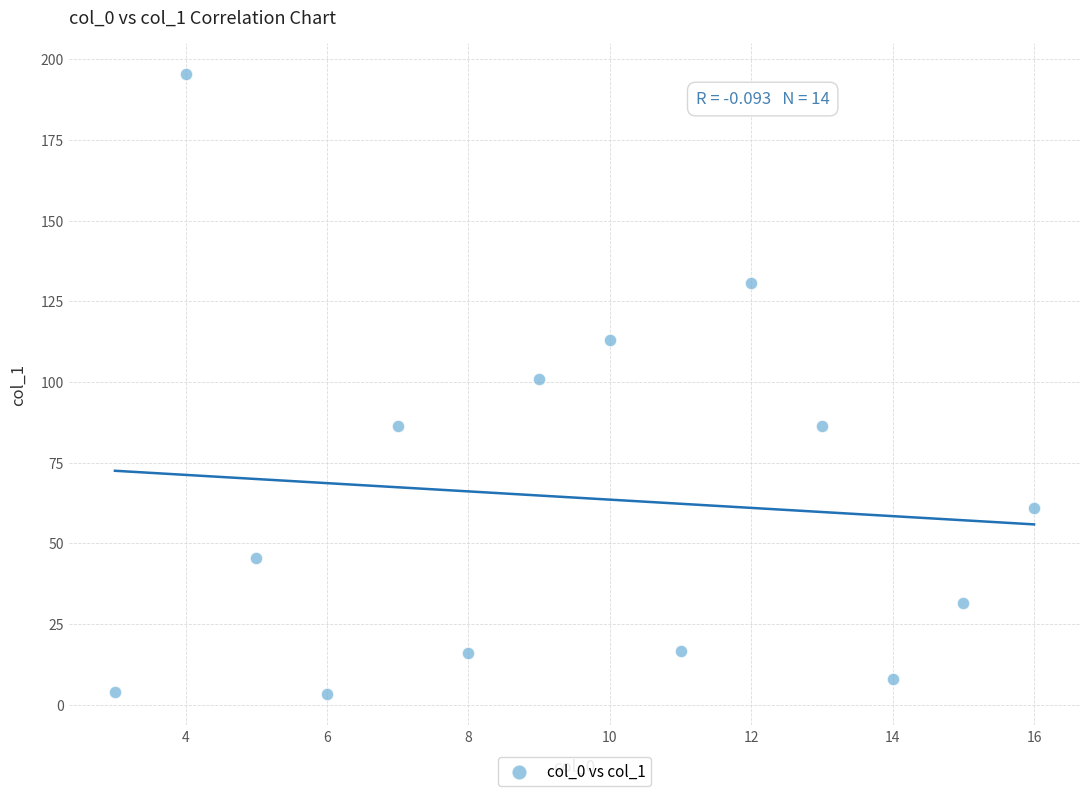

What is the range of X values (max minus min)?

13.0